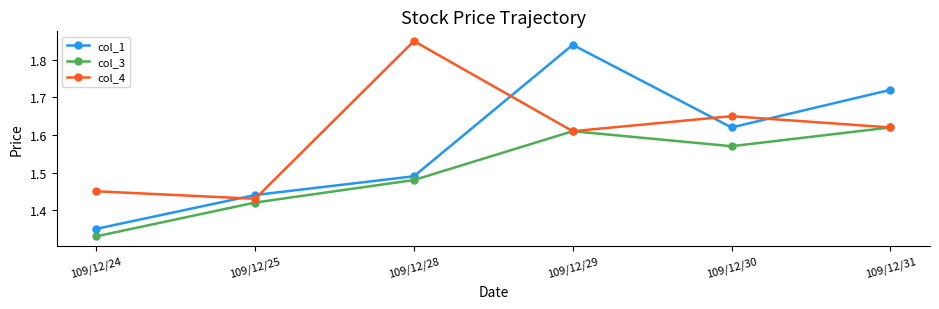

The col_3 series shows 0.6 at 109/12/24. True or false?

False